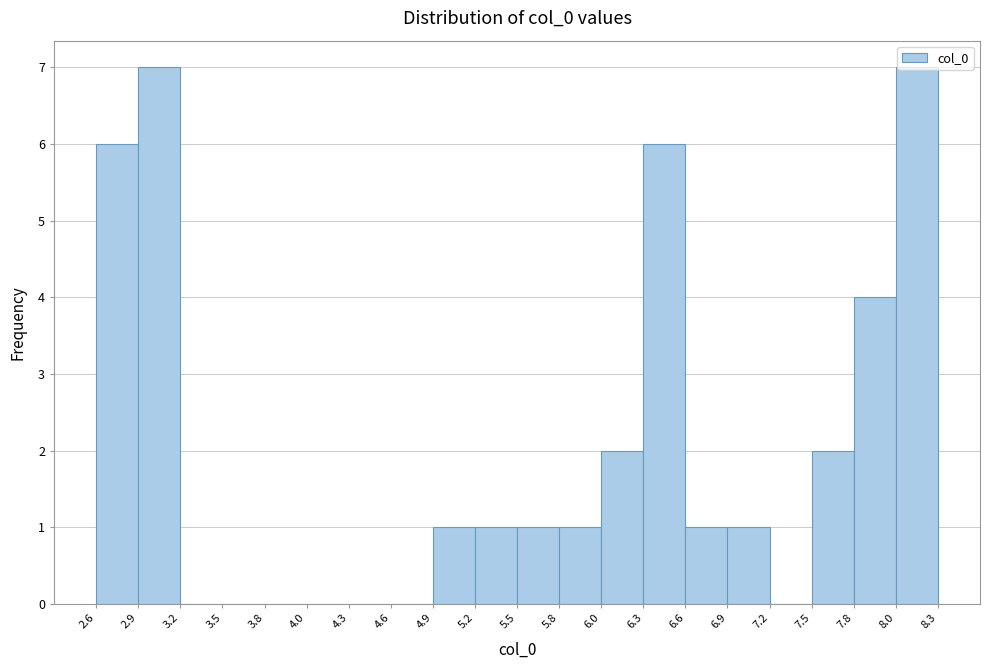

What is the height of the bar covering 2.6 to 2.9 on the x-axis? The values are not printed on the chart, so give them approximately, as read against the axis.

6